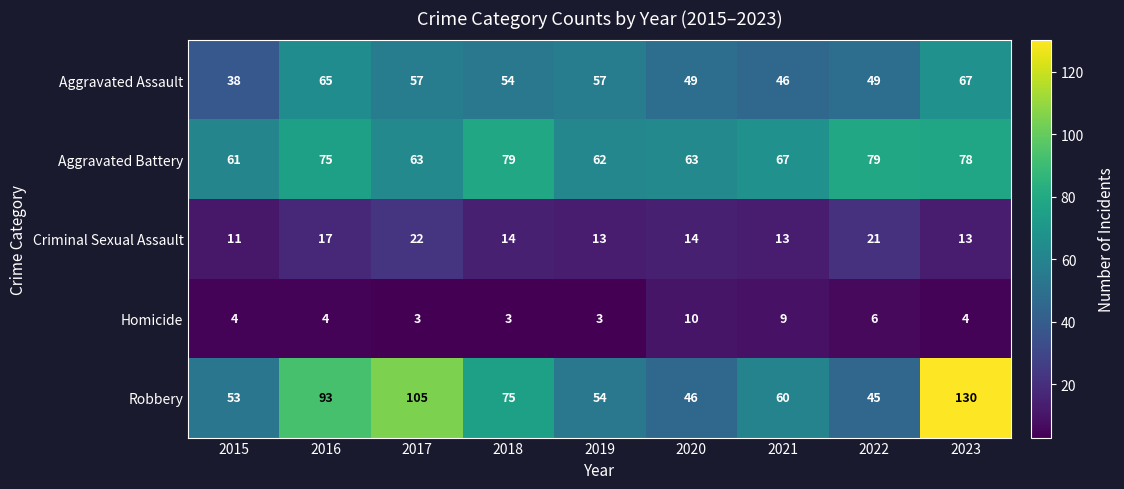

Where does the Aggravated Assault series first go above 54?

2016